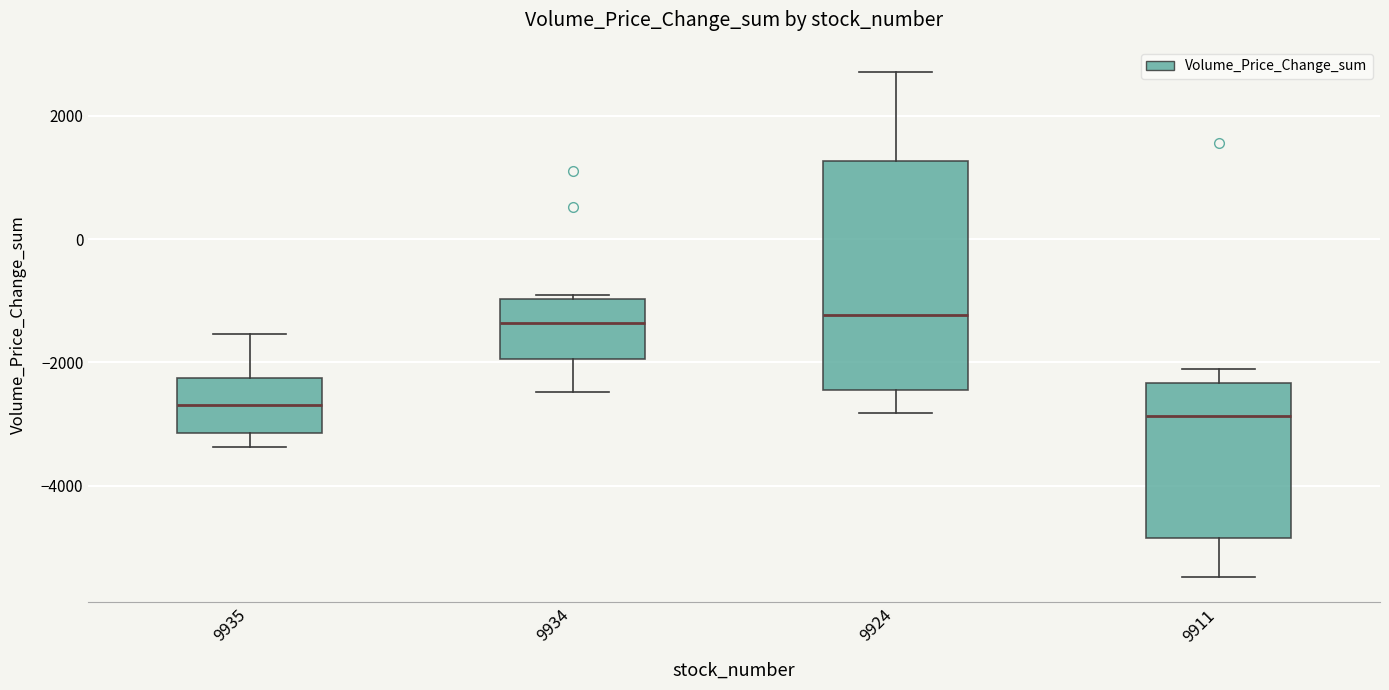

Where does the median line of the box at x = 9924 sit on the y-axis? The values are not printed on the chart, so give them approximately, as read against the axis.

-1200